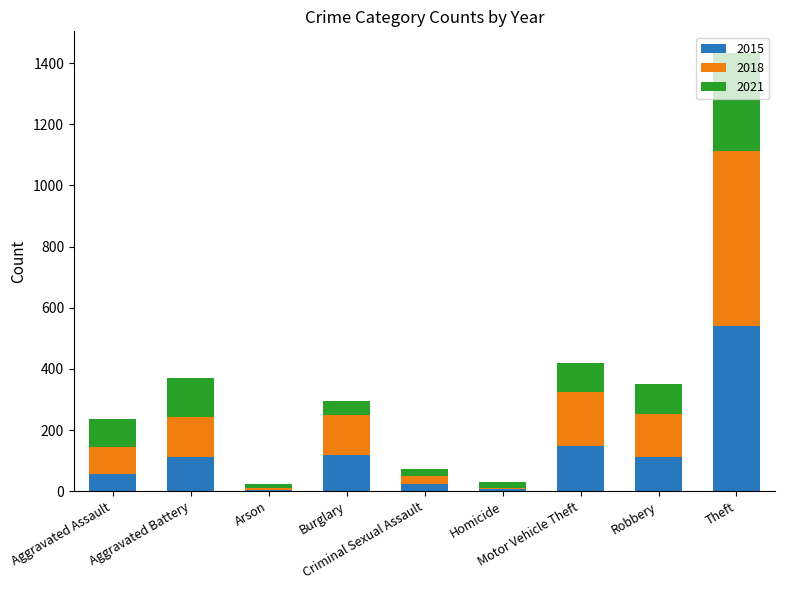

What is the maximum value for 2015?

541